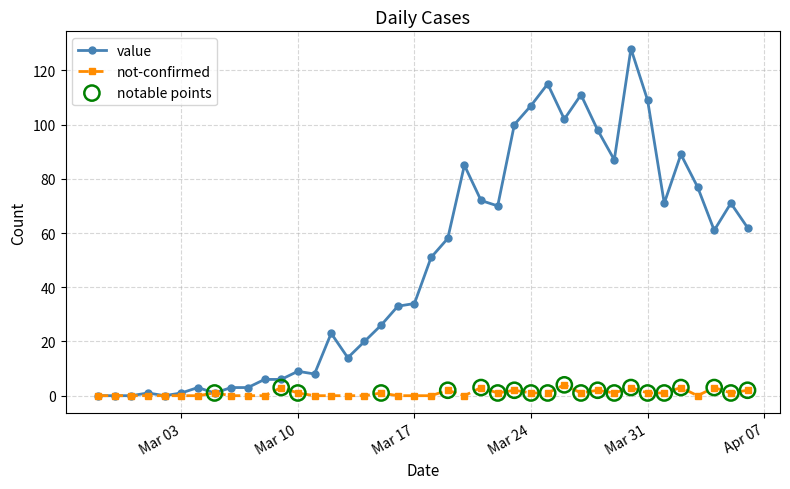

Which series has the largest total across all categories?

value